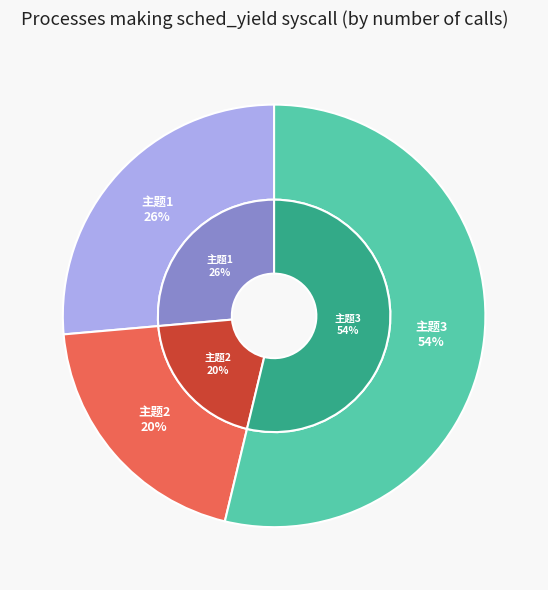

What is the smallest slice in the pie chart?

主题2